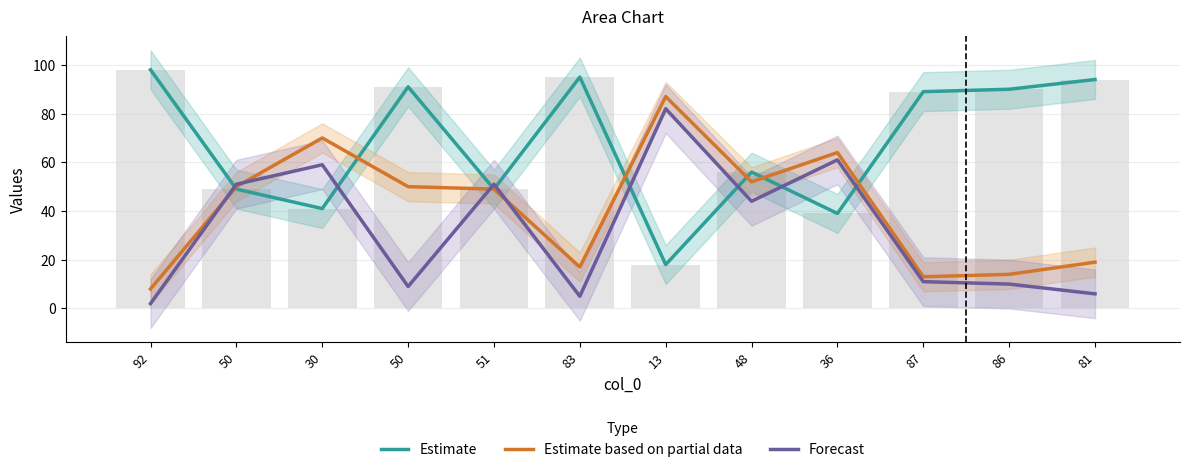

What are all the series names shown in the legend?

Estimate, Estimate based on partial data, Forecast